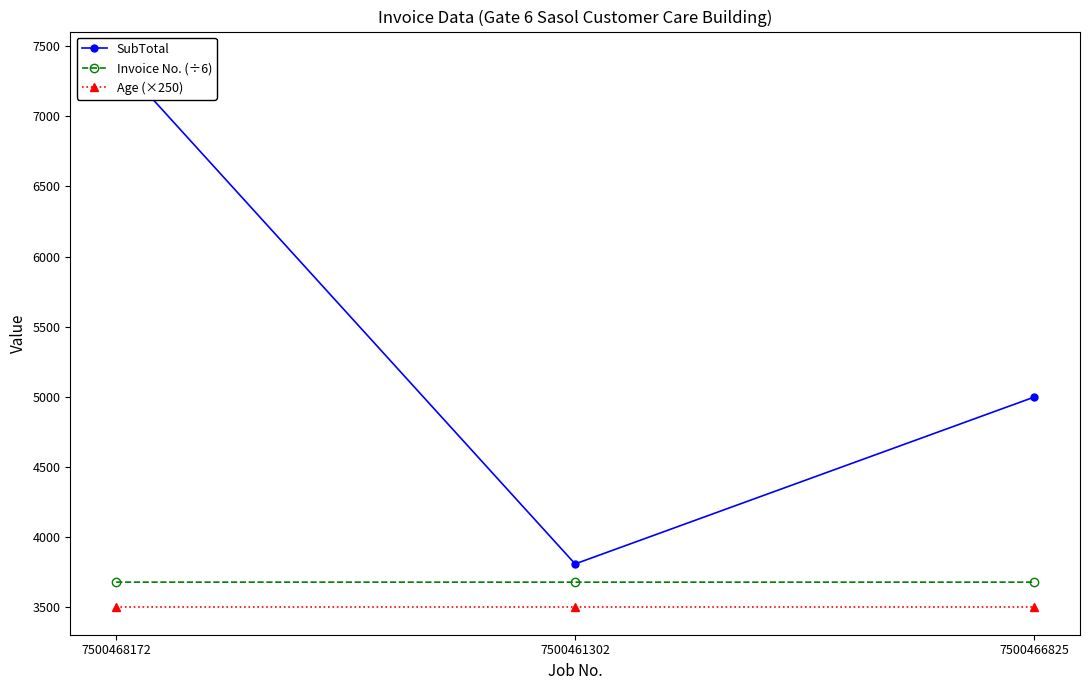

At which category is the sum across all series the highest?

7500468172